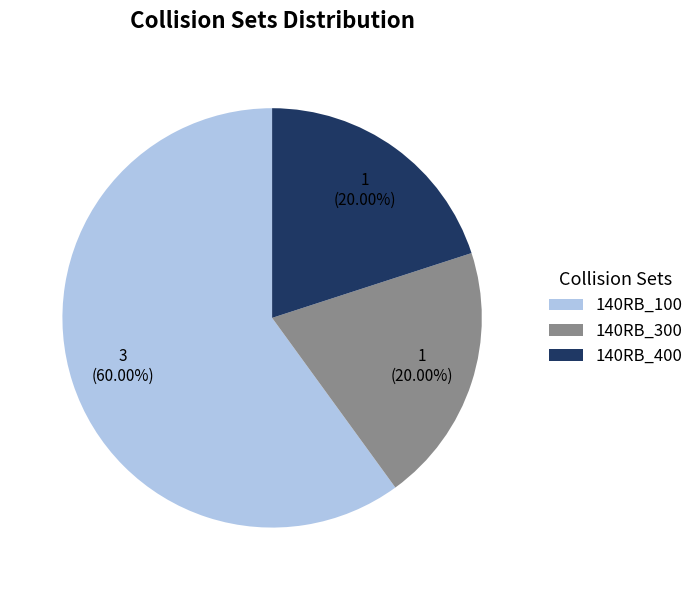

What is the majority slice?

140RB_100